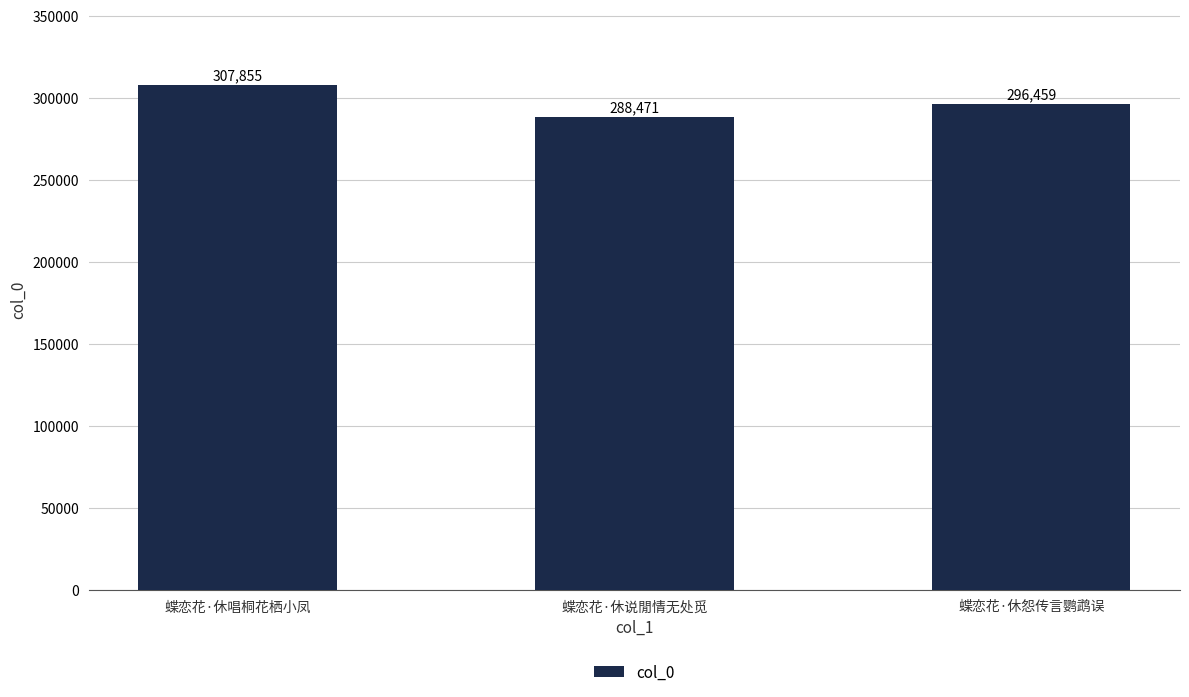

What is the greatest value displayed?

307855